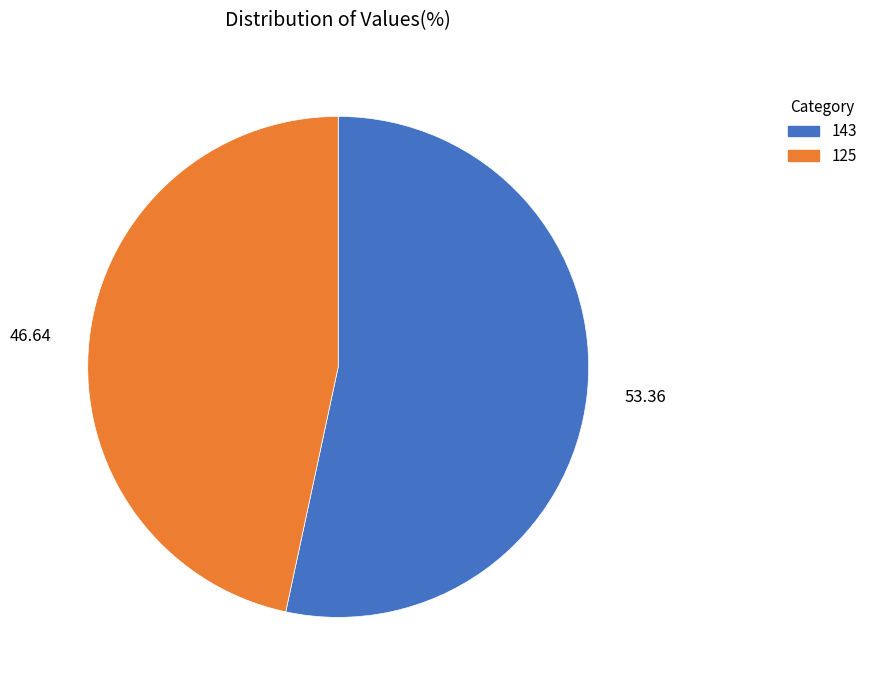

Which slice represents more than half of the pie?

143